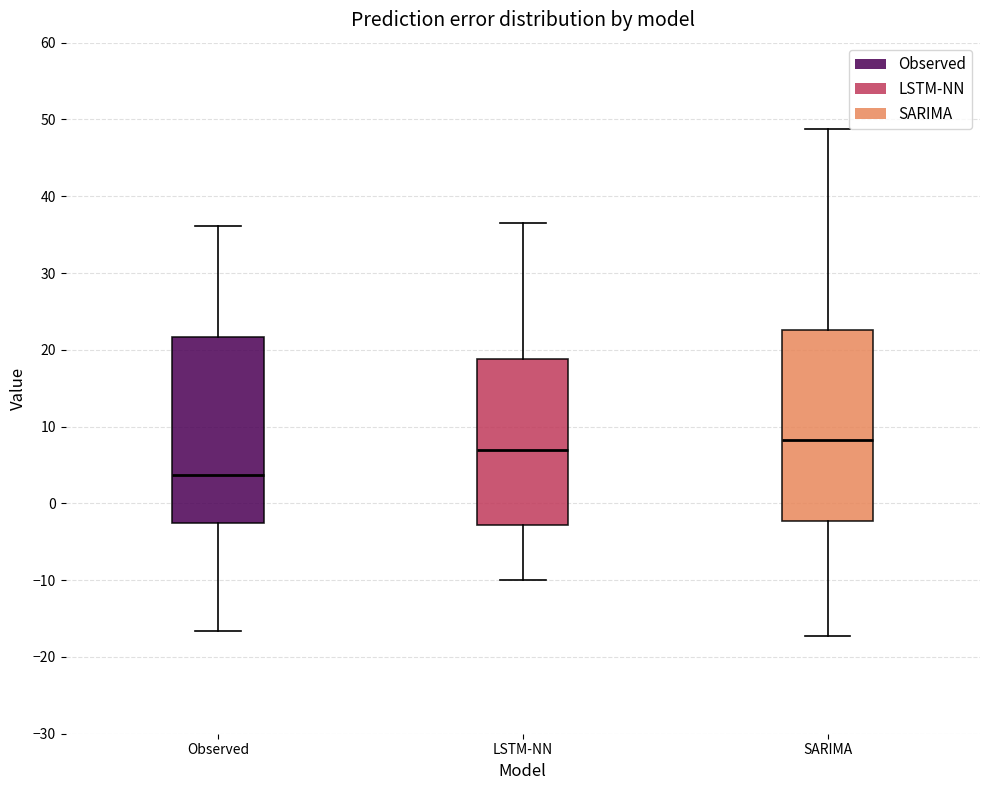

Which box has the lowest median line?

Observed